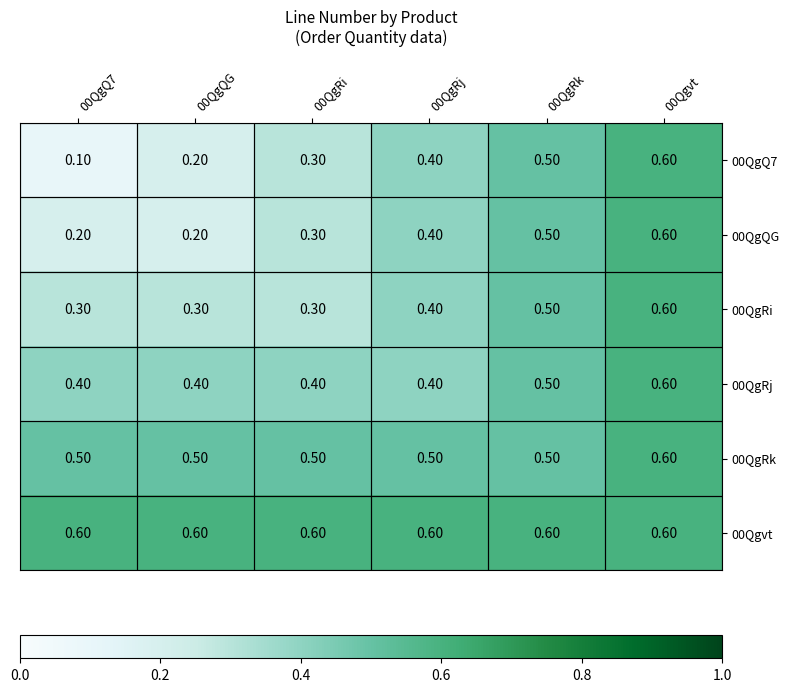

List the labels in order of 00QgQ7 value, largest first.

00Qgvt, 00QgRk, 00QgRj, 00QgRi, 00QgQG, 00QgQ7